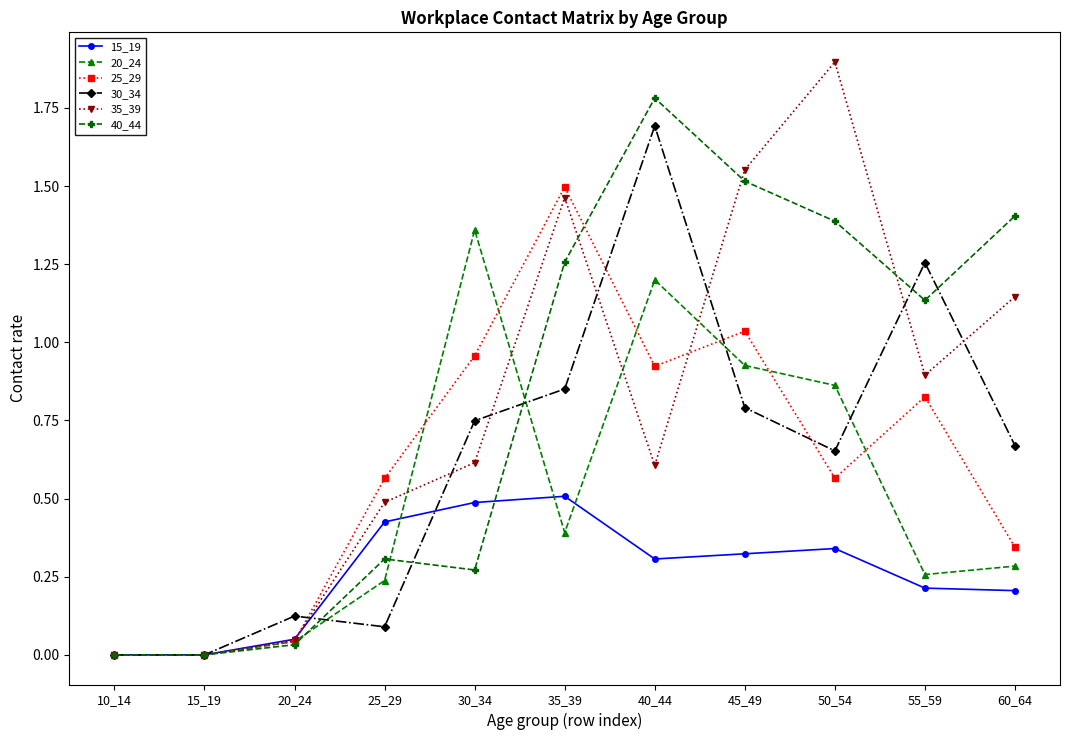

Between 25_29 and 50_54, which series saw the biggest shift?

35_39